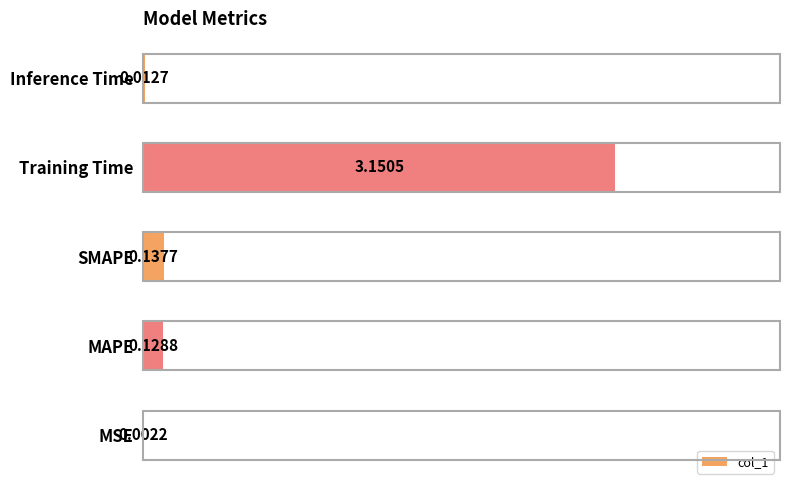

Between MAPE and SMAPE, which is larger?

SMAPE